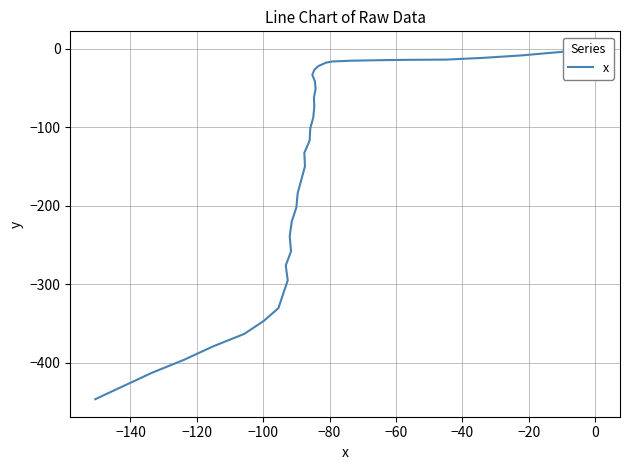

What is the average value?

-157.2